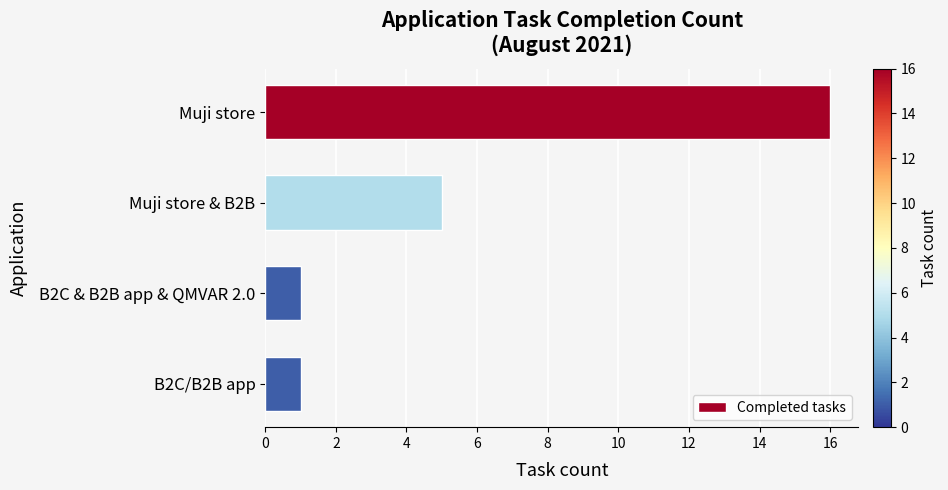

What is the label of the 1st bar from the top?

Muji store